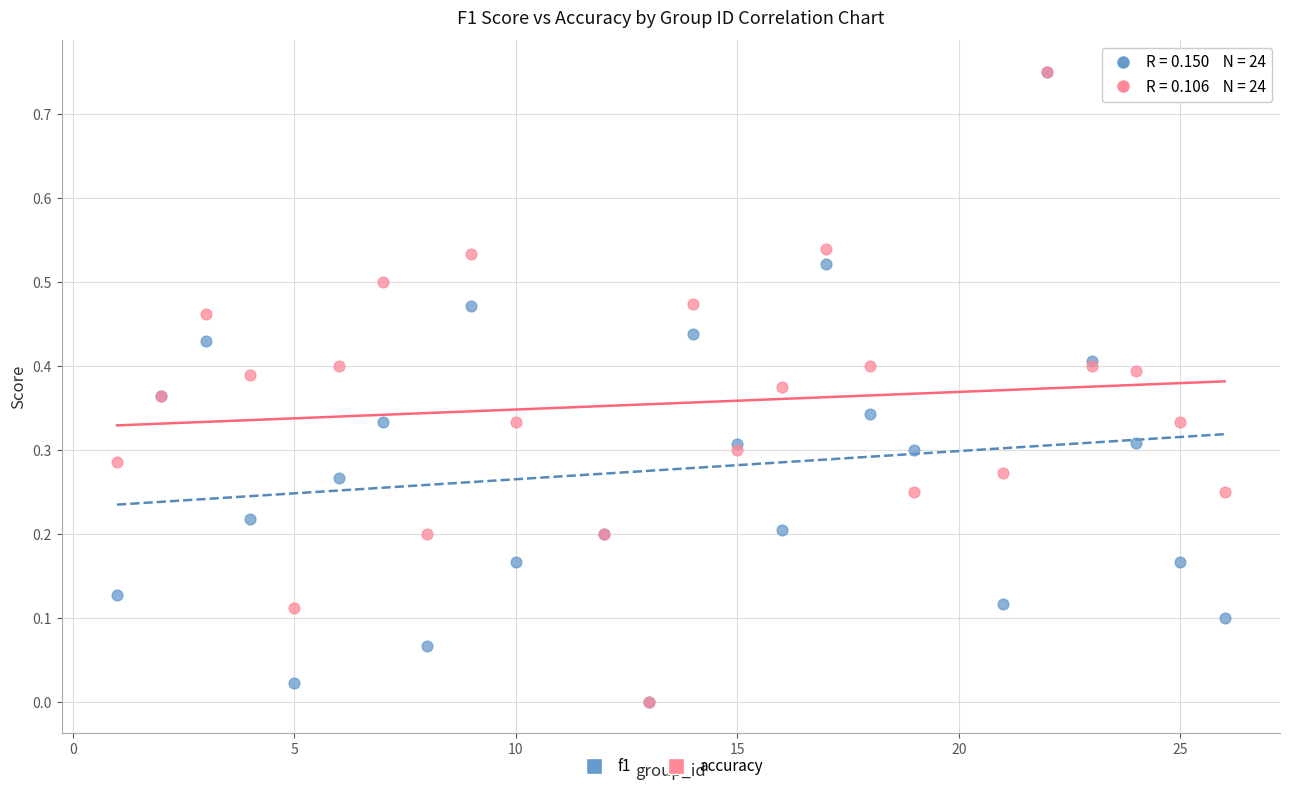

What are all the series names shown in the legend?

f1, accuracy